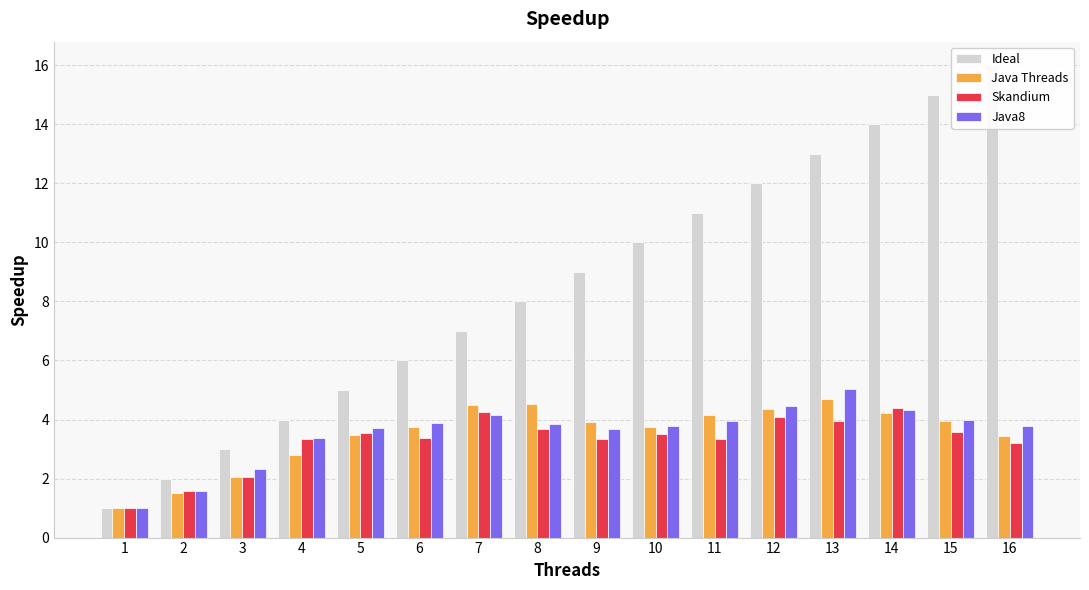

The Java8 series shows 3.4 at 4. True or false?

True